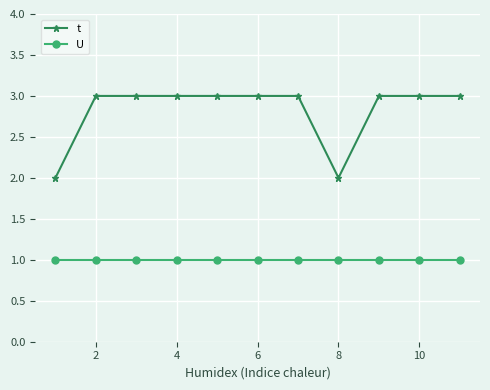

What is the difference between the maximum and second lowest values in the t series?

1